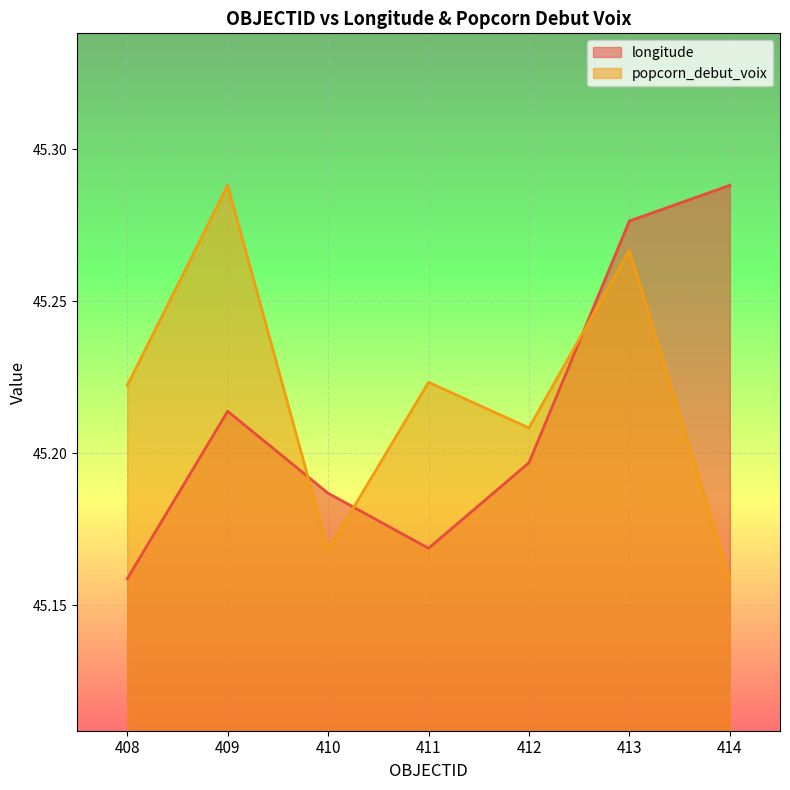

Which series changed the most between 408 and 409?

popcorn_debut_voix